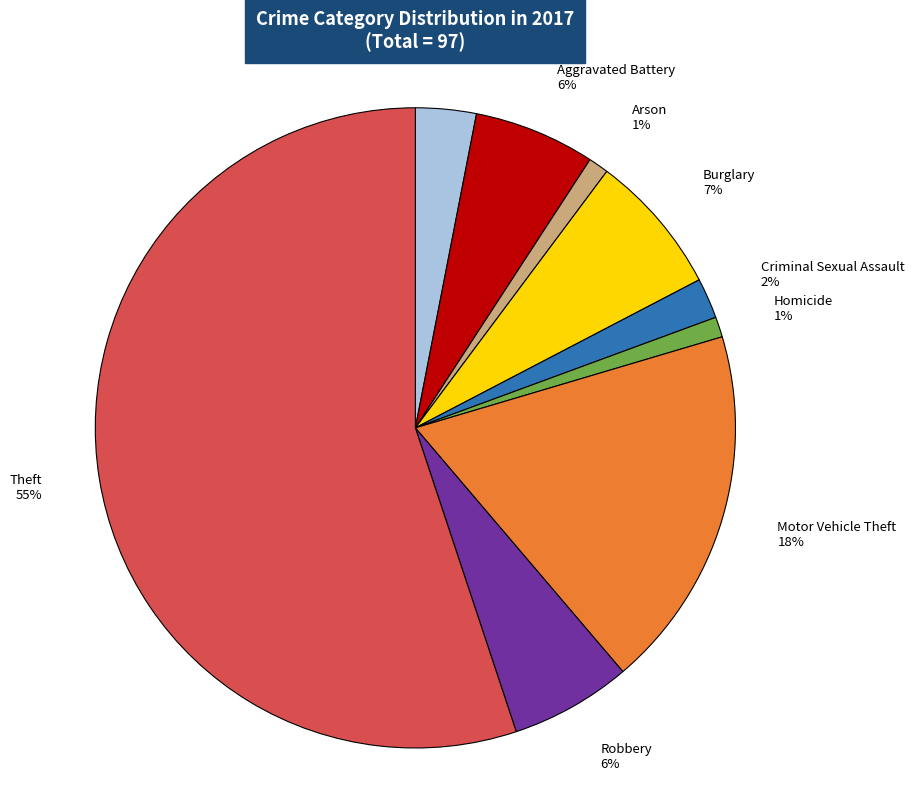

To the nearest percent, what is the difference between the Burglary and Aggravated Battery slice percentages?

1%